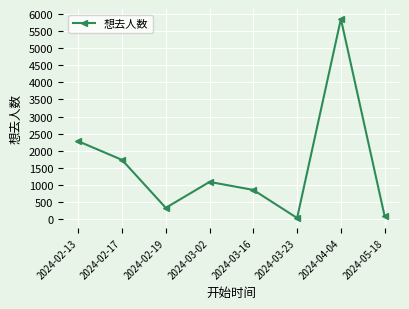

How many data points are less than 1094?

4